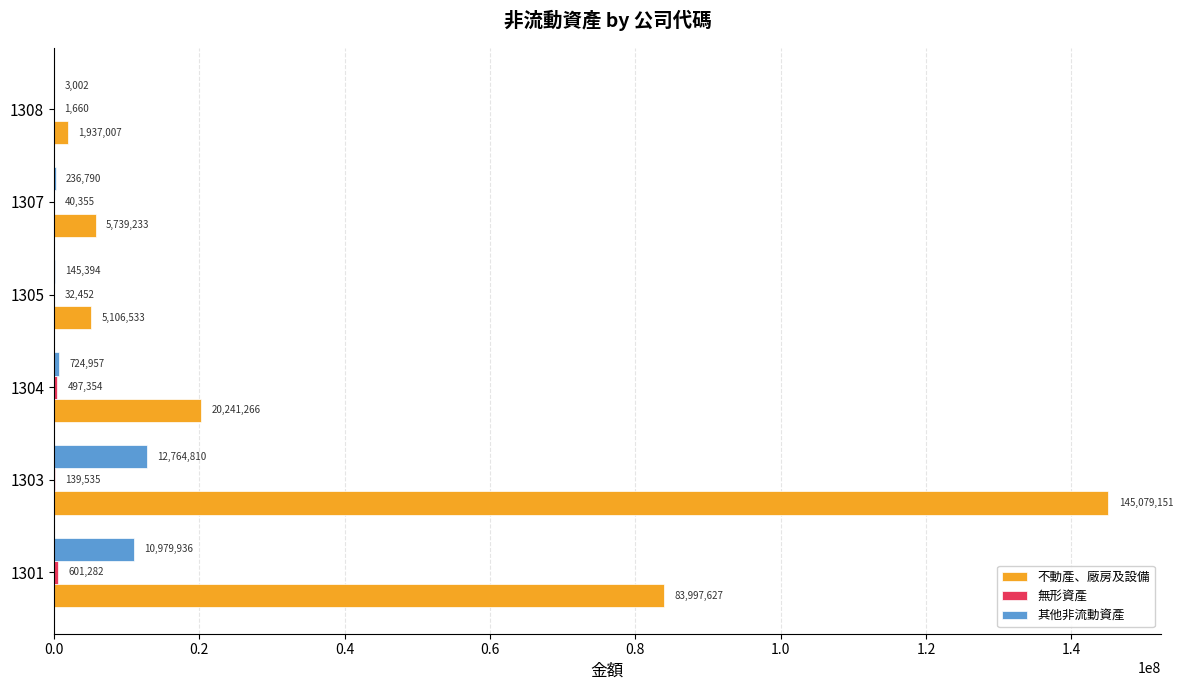

At which category is the sum across all series the highest?

1303